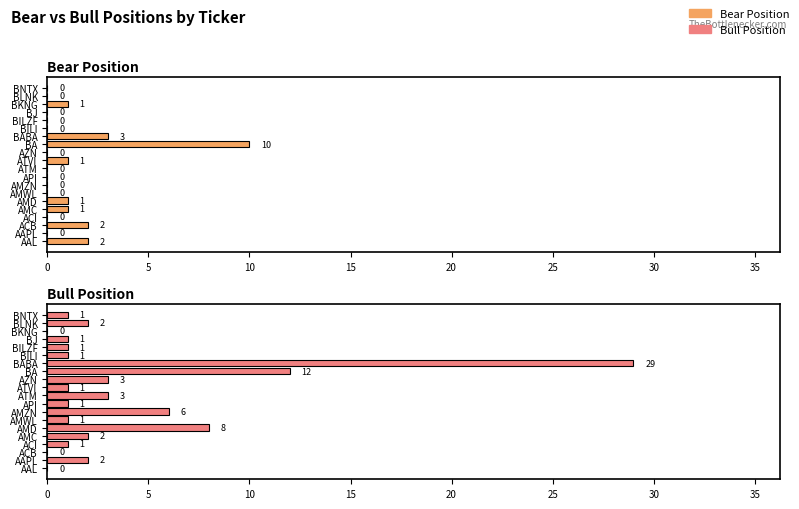

Count the number of data series in this chart.

2